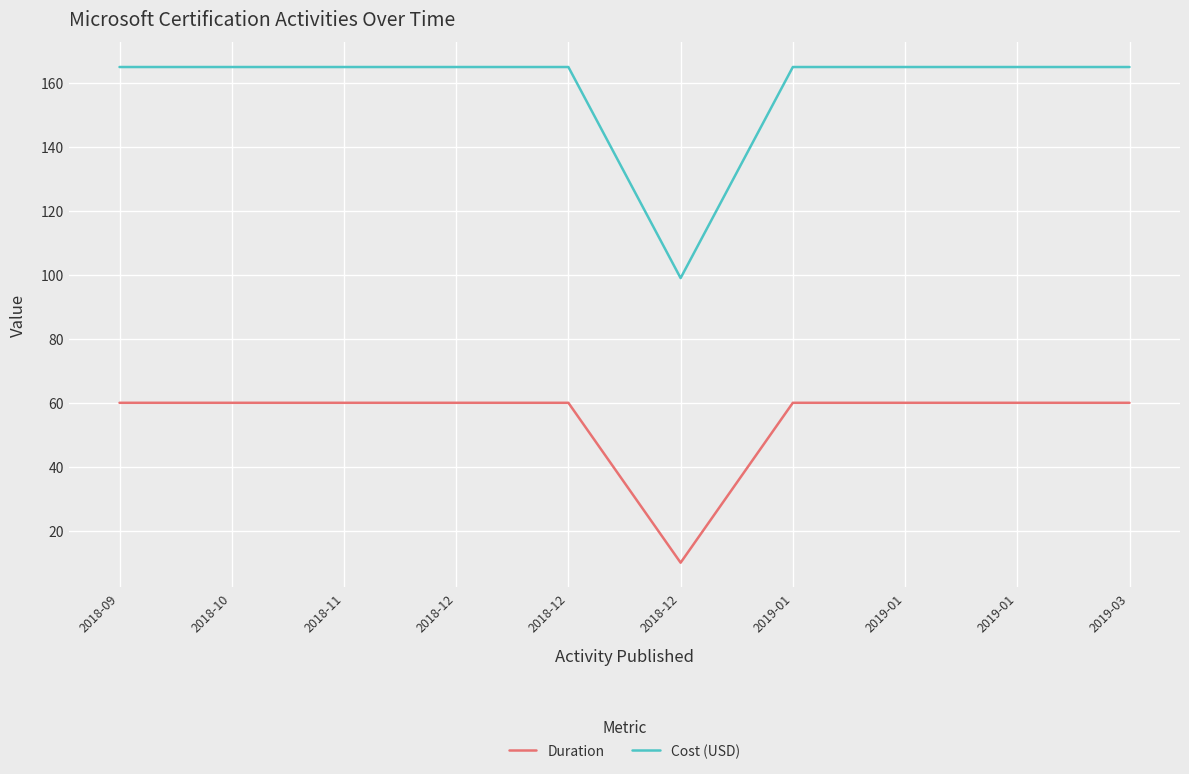

What is the sum of all Duration values?

550